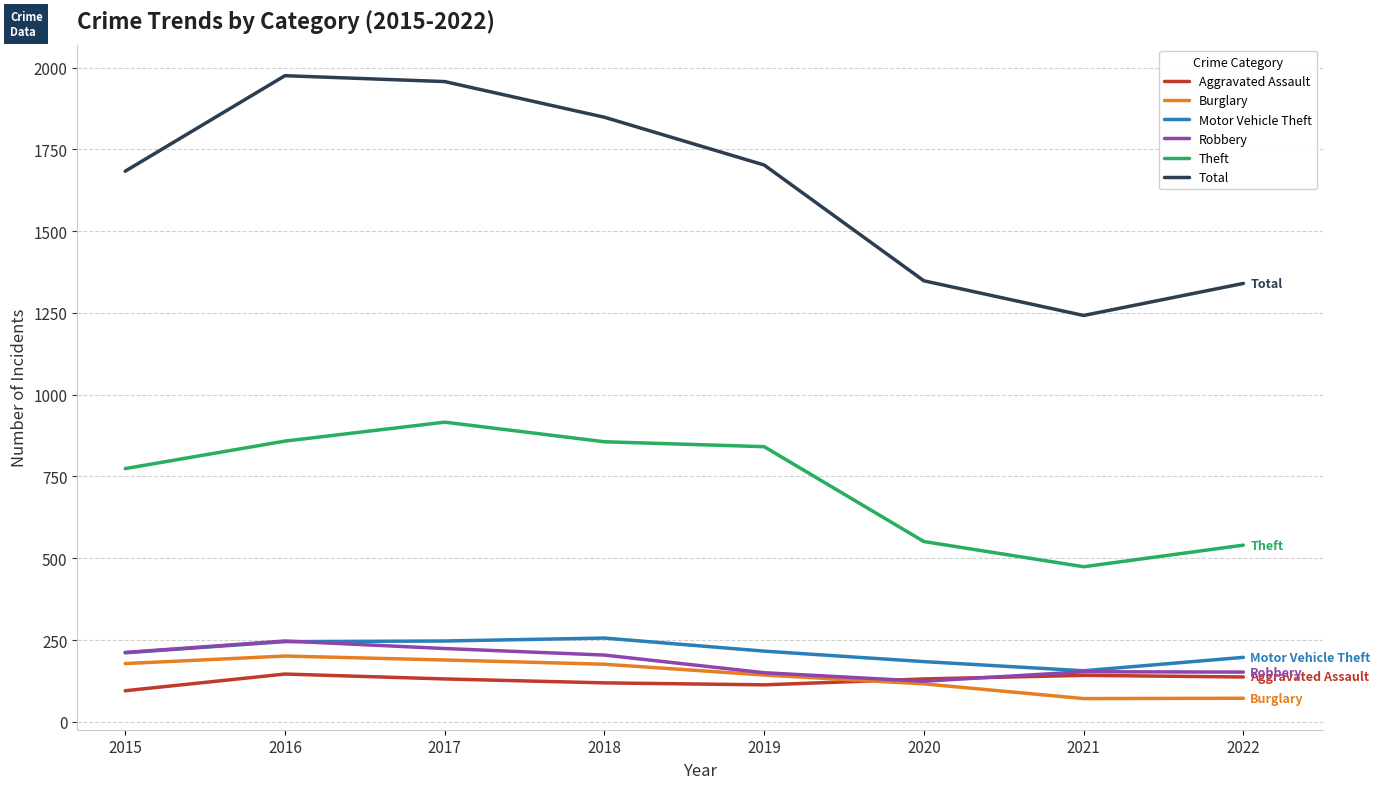

What is the lowest value of the Theft series?

474